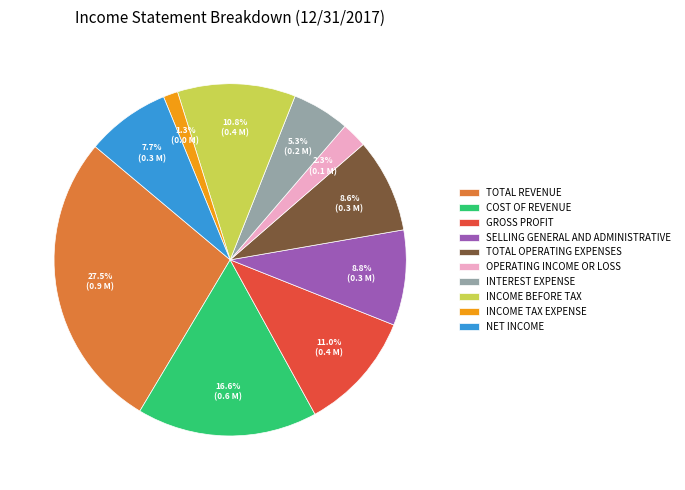

What is the largest slice in the pie chart?

TOTAL REVENUE